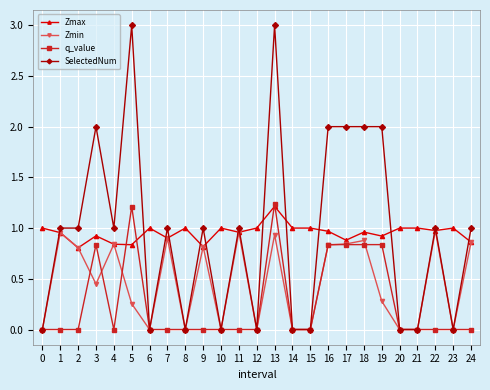

What is the greatest value displayed?

3.0